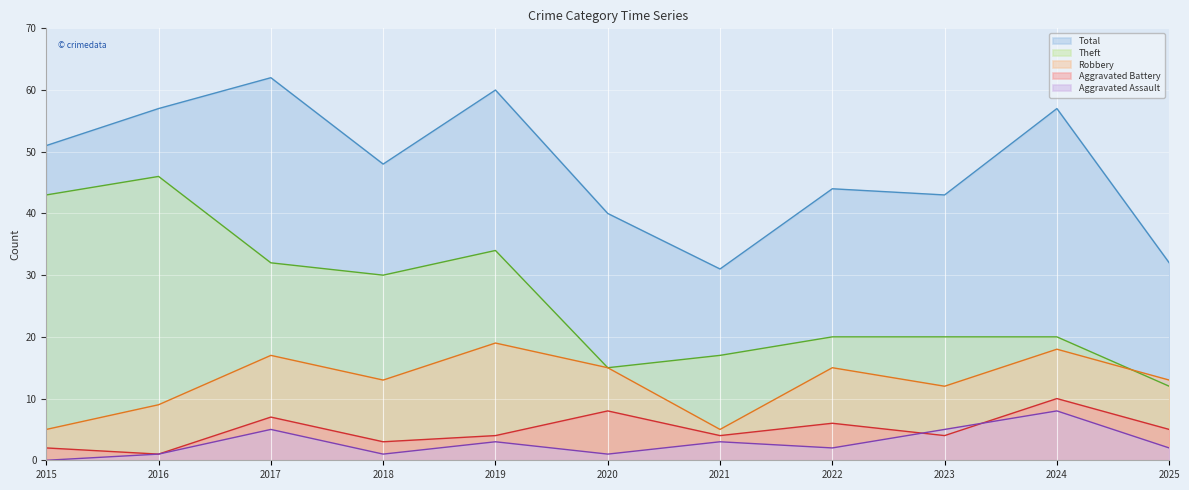

How many Aggravated Assault values are between 1 and 5?

9